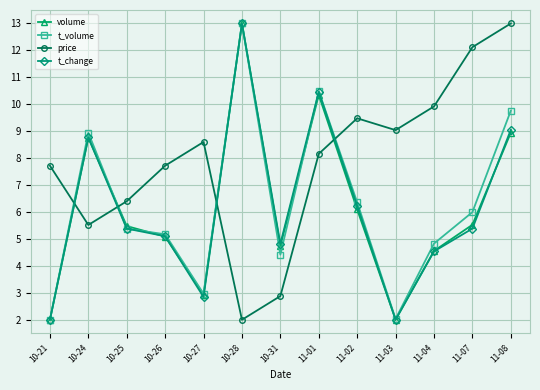

What is the highest value of the volume series?

13.0